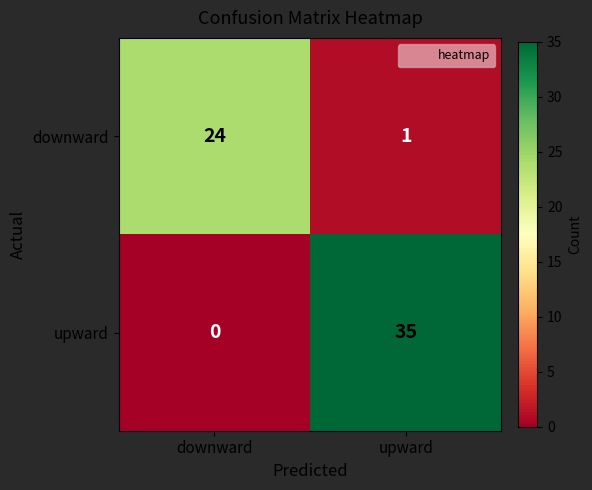

Which series has the widest spread of values?

upward